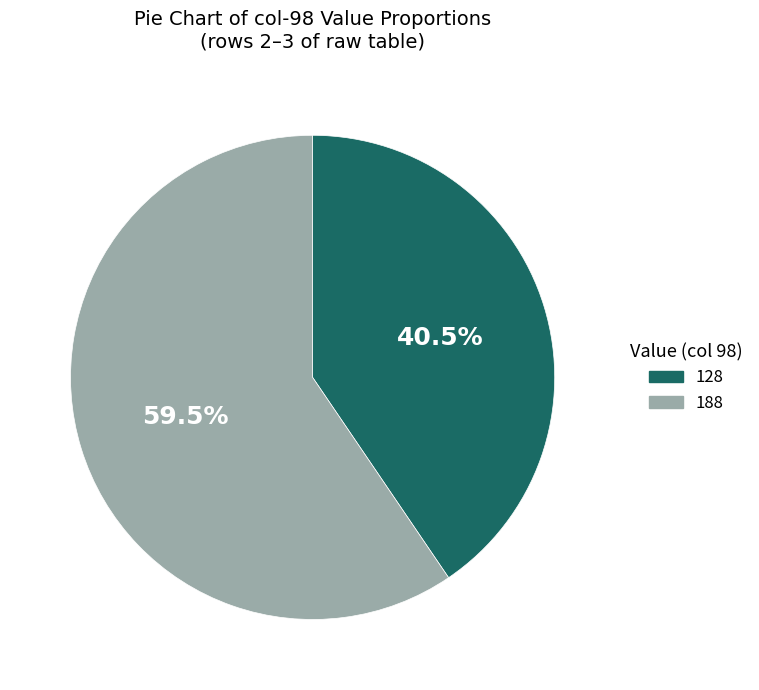

How many slices are in this pie chart?

2